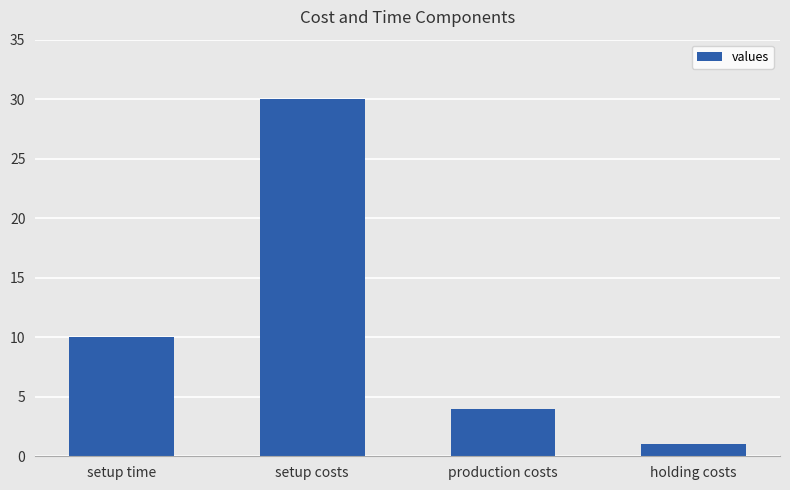

What is the change in value from setup time to setup costs?

+20